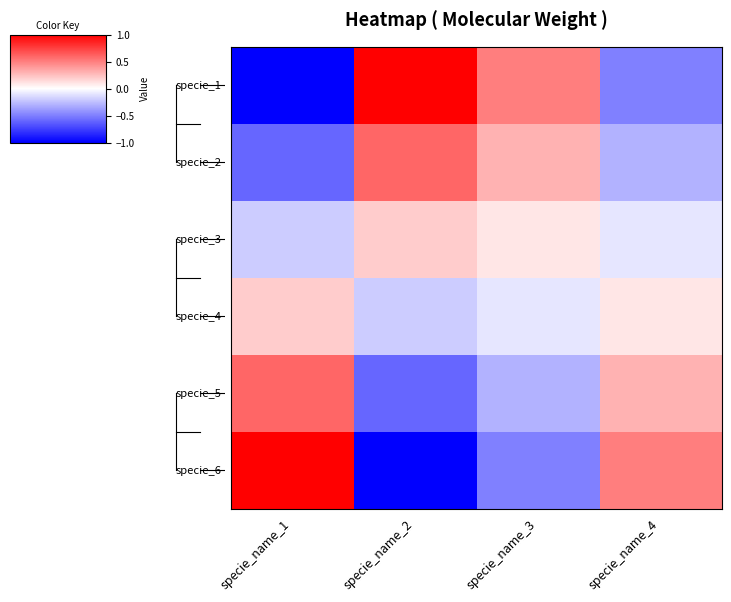

Reading right to left, what are all the values shown in this chart?

specie_1: specie_name_4=-0.5	specie_name_3=0.5	specie_name_2=1.0	specie_name_1=-1.0
specie_2: specie_name_4=-0.3	specie_name_3=0.3	specie_name_2=0.6	specie_name_1=-0.6
specie_3: specie_name_4=-0.1	specie_name_3=0.1	specie_name_2=0.2	specie_name_1=-0.2
specie_4: specie_name_4=0.1	specie_name_3=-0.1	specie_name_2=-0.2	specie_name_1=0.2
specie_5: specie_name_4=0.3	specie_name_3=-0.3	specie_name_2=-0.6	specie_name_1=0.6
specie_6: specie_name_4=0.5	specie_name_3=-0.5	specie_name_2=-1.0	specie_name_1=1.0